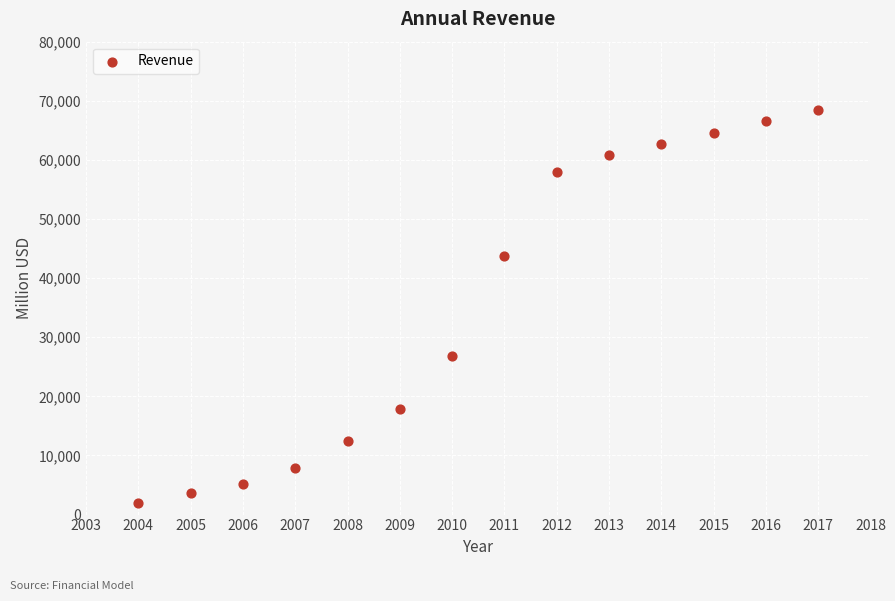

What is the range of Y values (max minus min)?

66548.5